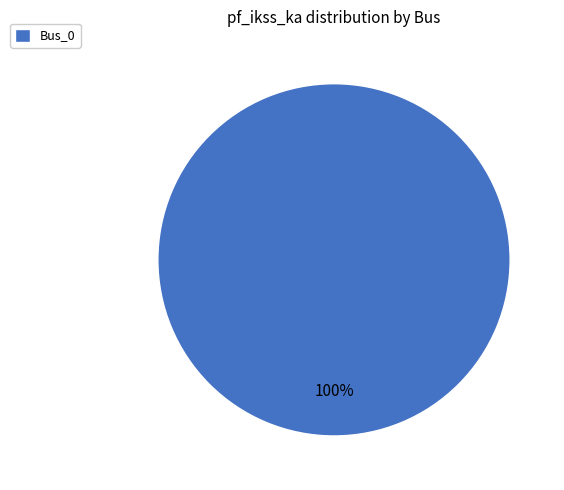

True or false: Bus_0 accounts for 100% of the total.

True